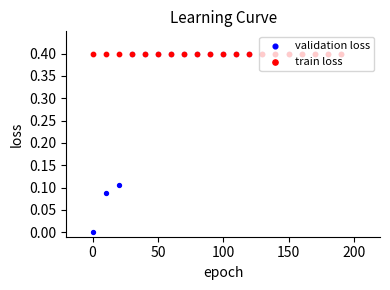

What are all the series names shown in the legend?

validation loss, train loss